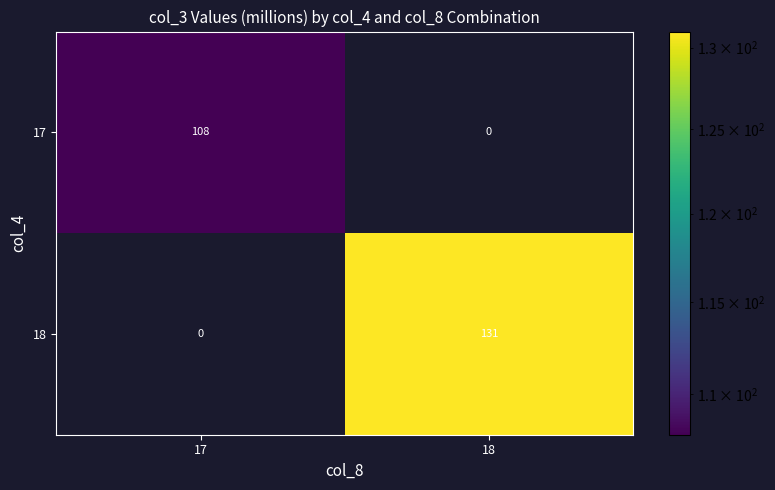

At how many categories does at least one series exceed 32?

2